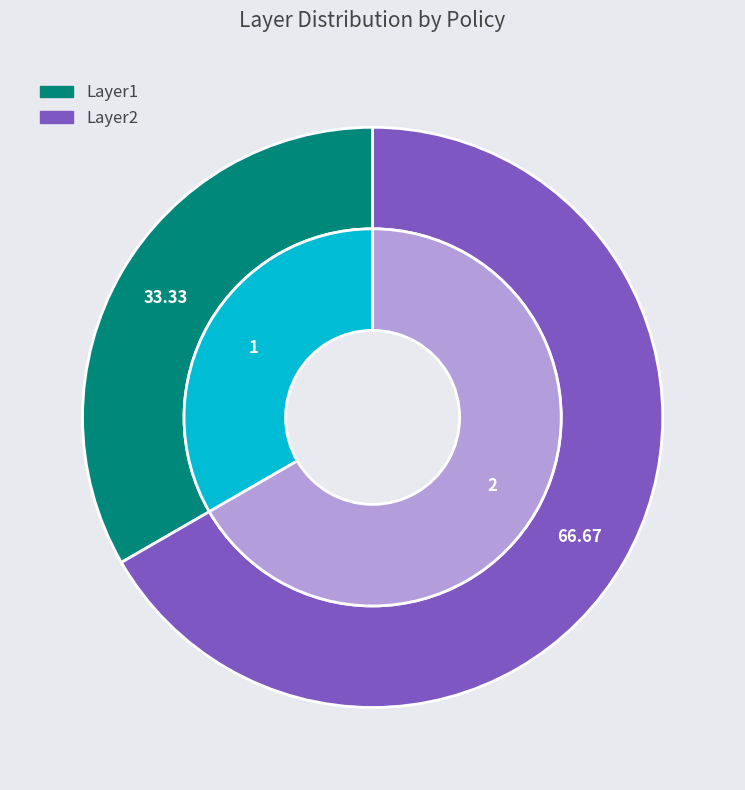

Count the number of slices in the pie.

2